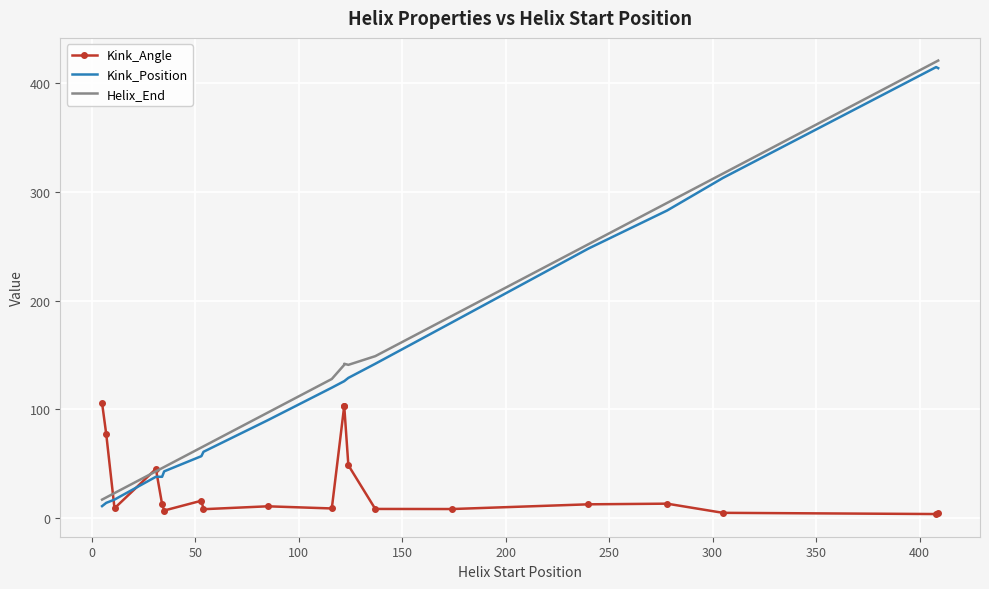

True or false: Kink_Position has a value of 389.6 at 16.

False